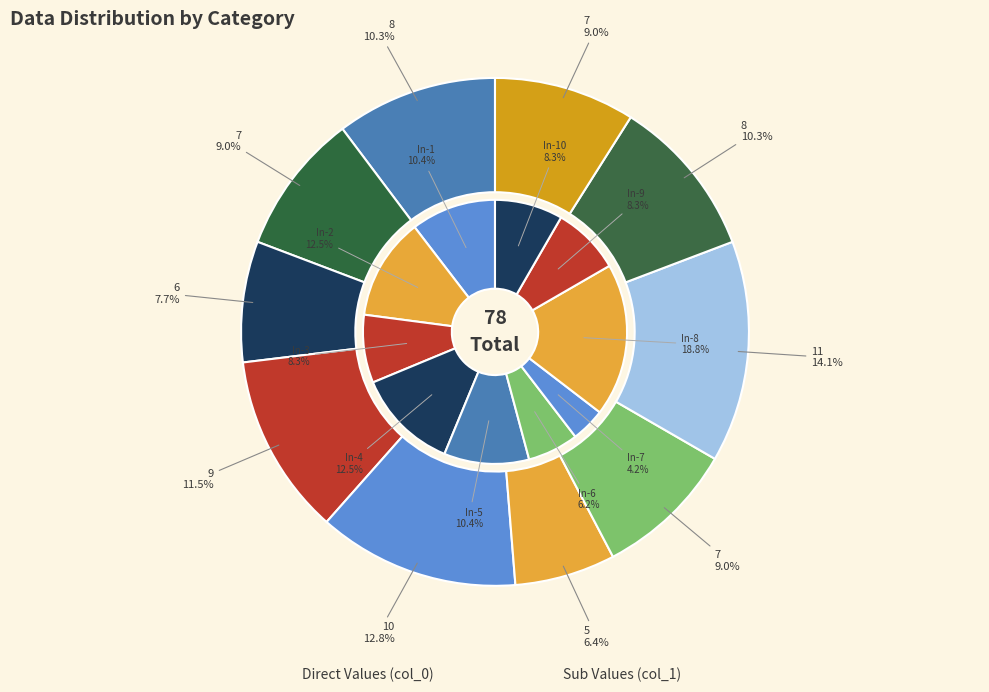

What is the ratio of the value at 10 to the value at 7?

1.4